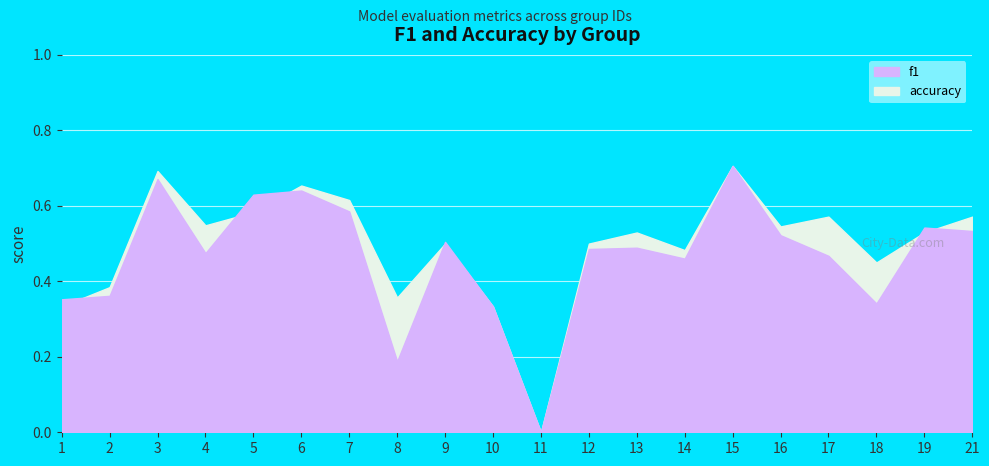

Count the accuracy values in the range 0 to 1.

20